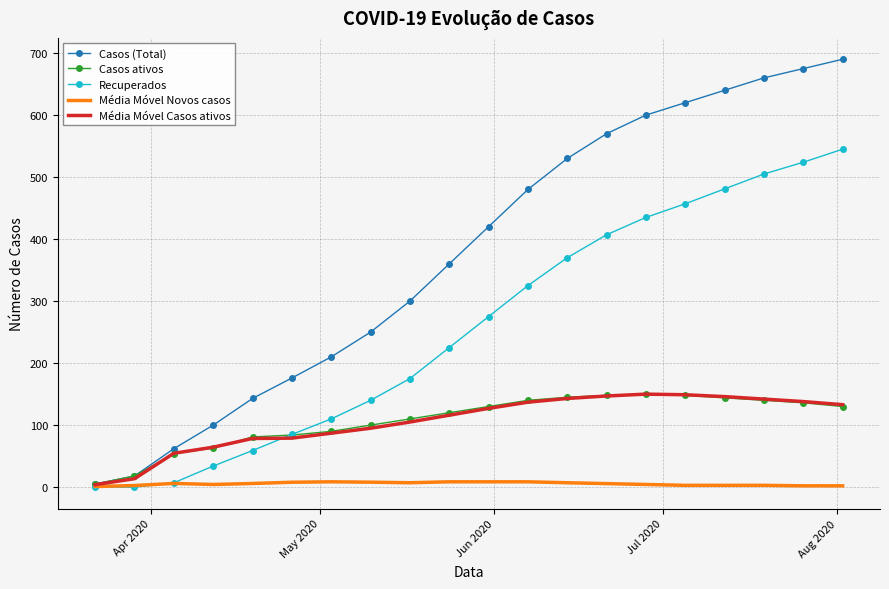

Which series has the widest spread of values?

Casos (Total)